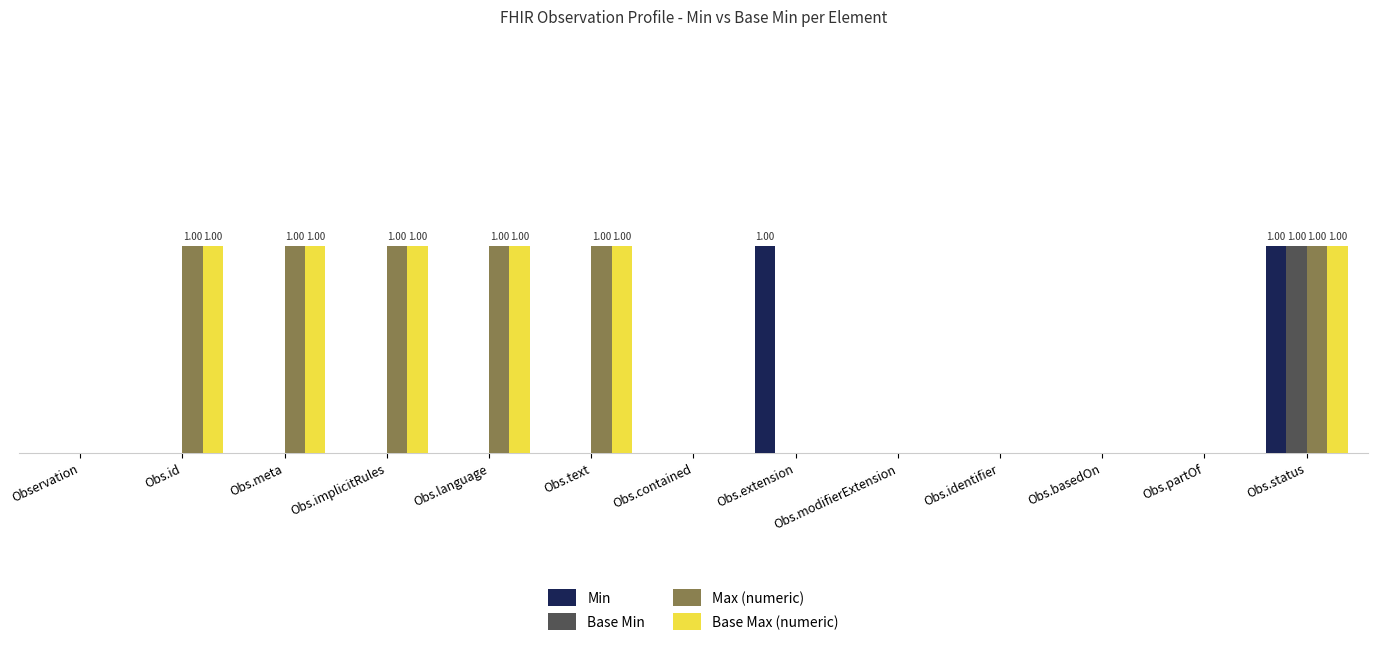

What is the maximum value shown in the chart?

1